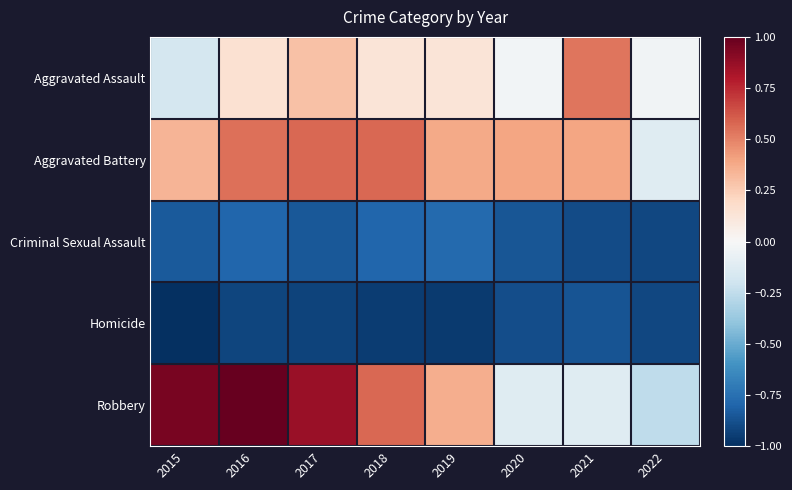

What is the difference between the highest and lowest values at 2017?

1.8